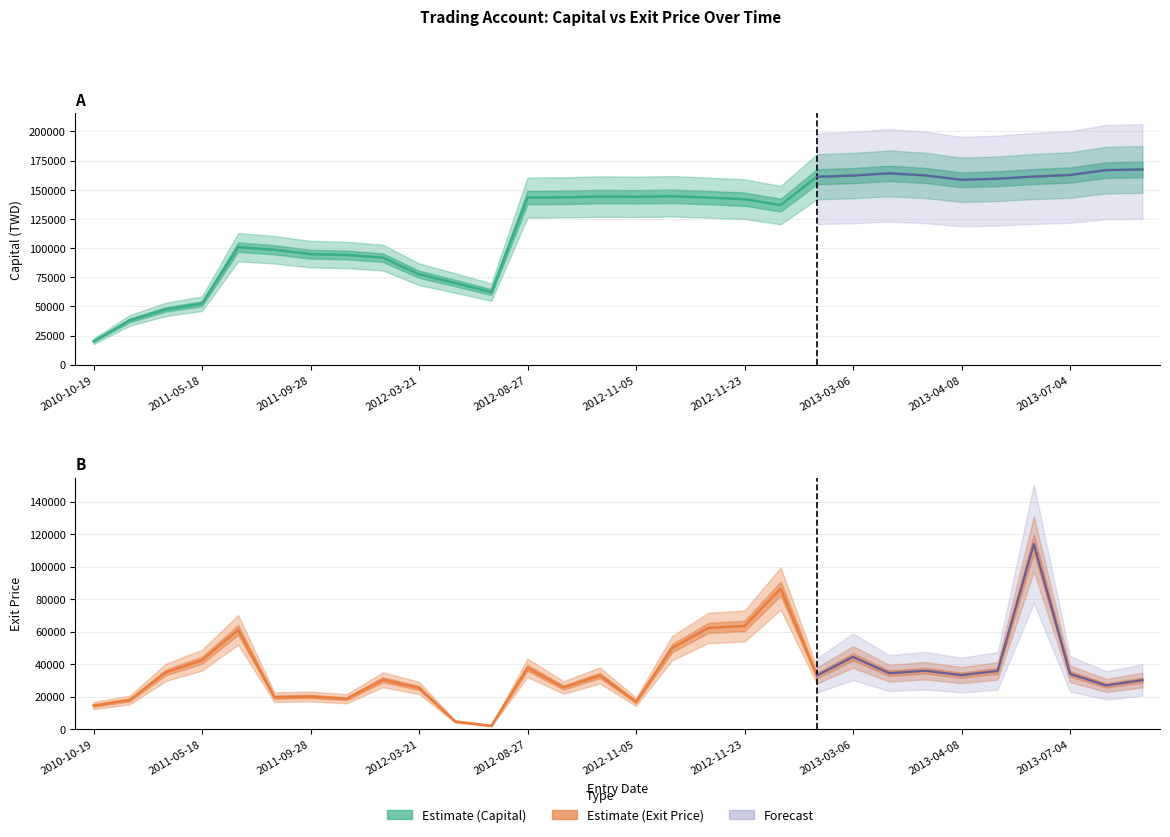

Does the chart display data point markers on the line(s)?

No